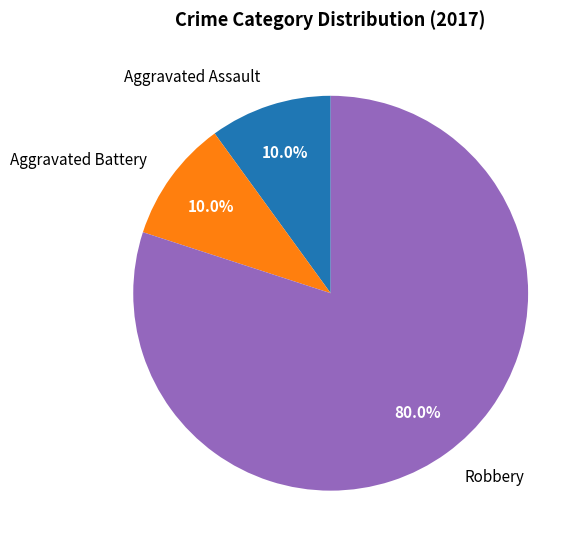

What portion of the pie excludes Aggravated Assault?

90.0%